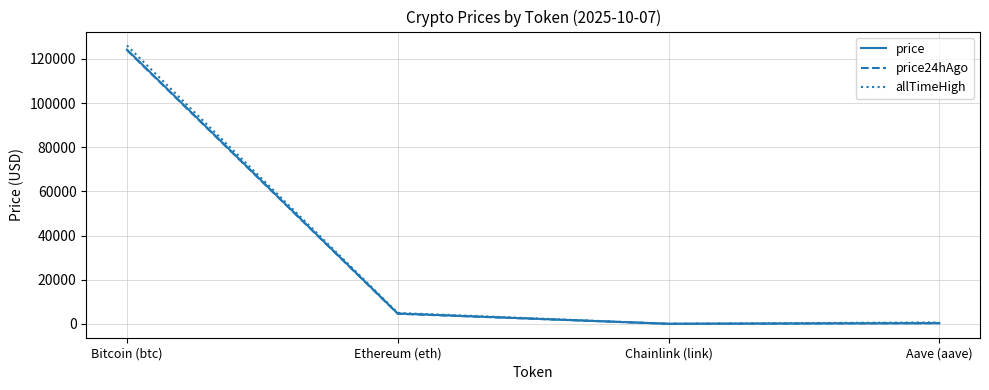

At which category does price reach its first local valley?

Chainlink (link)